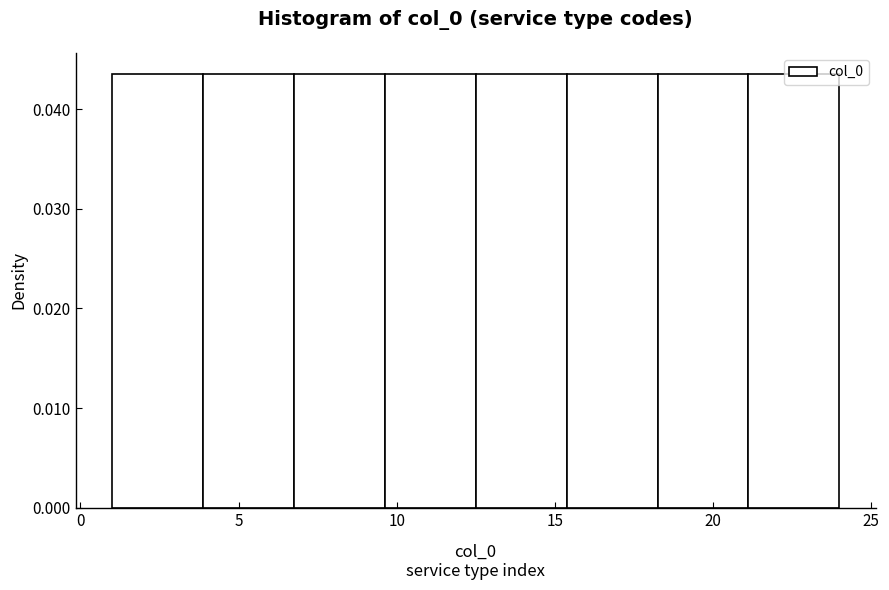

Reading left to right, list every bar in this chart as the range it spans on the x-axis followed by its height. Neither the bar edges nor the heights are printed on the chart, so give them approximately, as read against the axes.

1.0 to 4.0: 0.043
4.0 to 7.0: 0.043
7.0 to 9.5: 0.043
9.5 to 12.5: 0.043
12.5 to 15.5: 0.043
15.5 to 18.5: 0.043
18.5 to 21.0: 0.043
21.0 to 24.0: 0.043